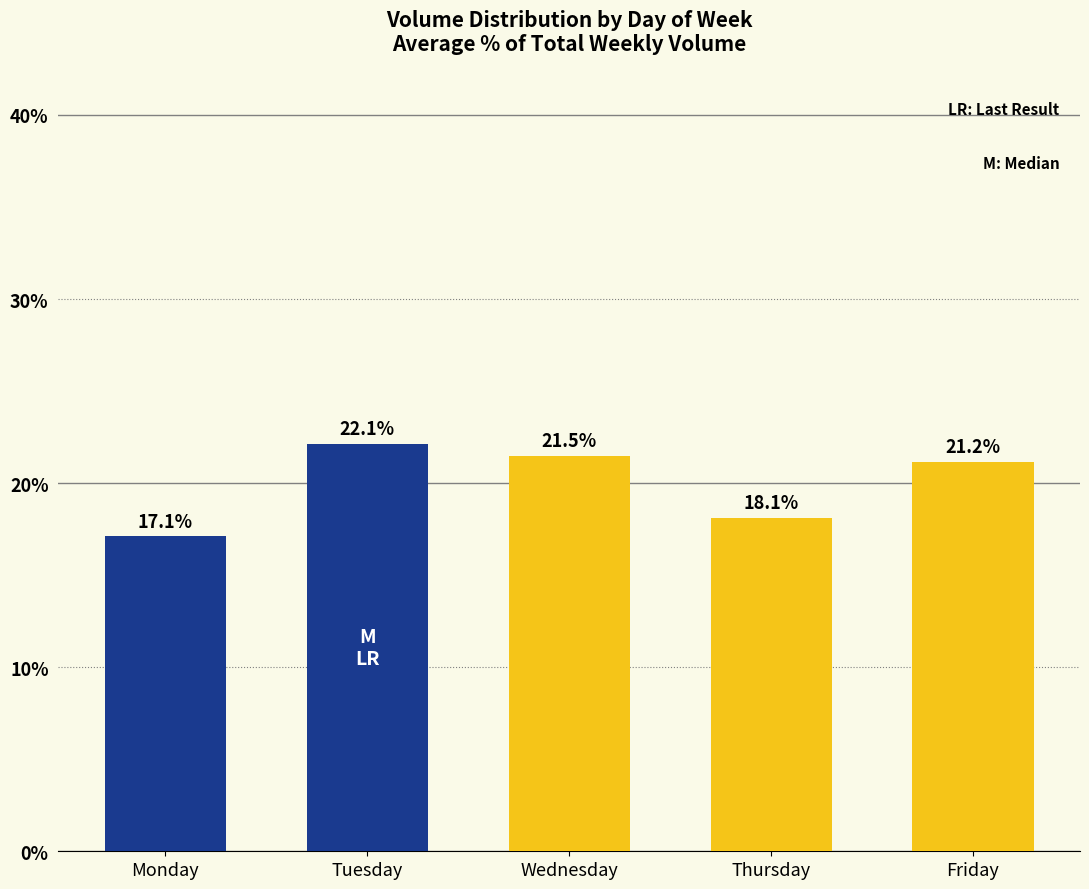

What is the sum of the values at Wednesday and Thursday?

39.6